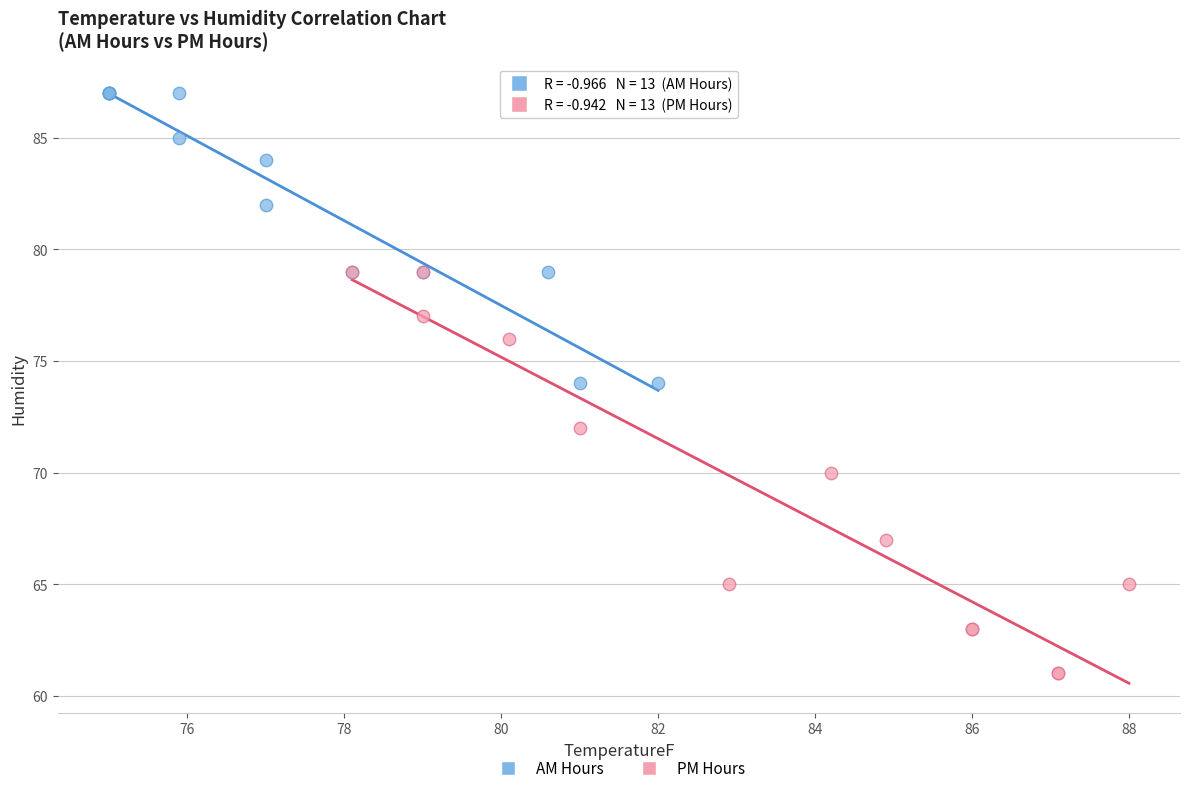

Which series reaches the maximum Y coordinate?

AM Hours